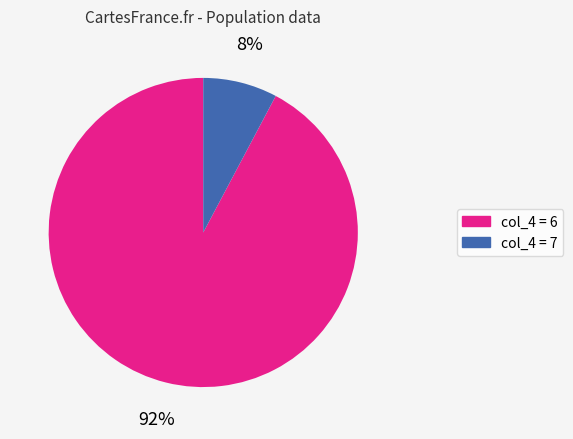

Does any single category account for the majority?

Yes